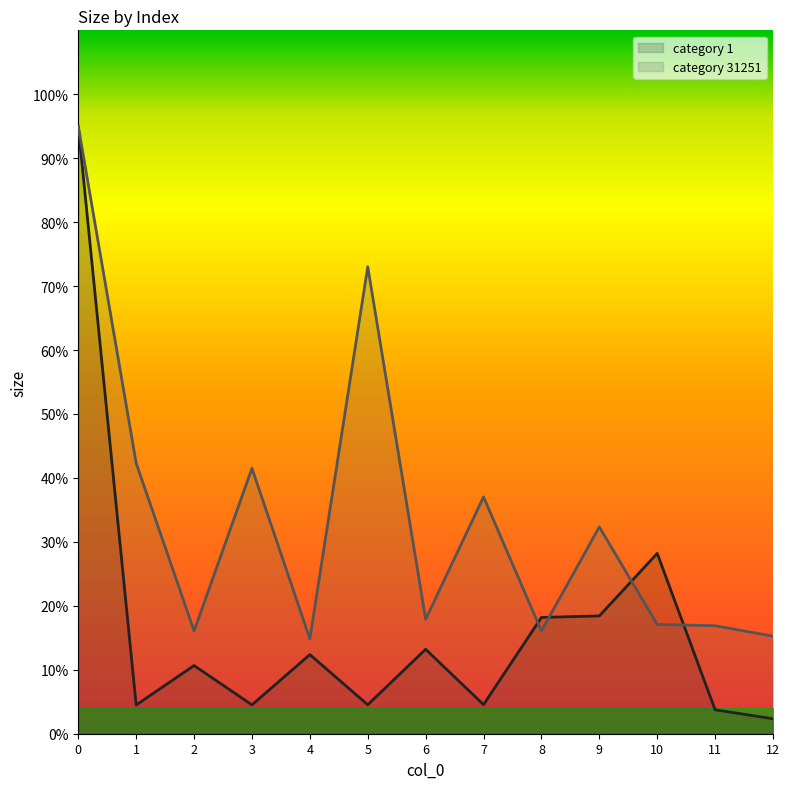

Which series changed the most between 8 and 12?

category 1